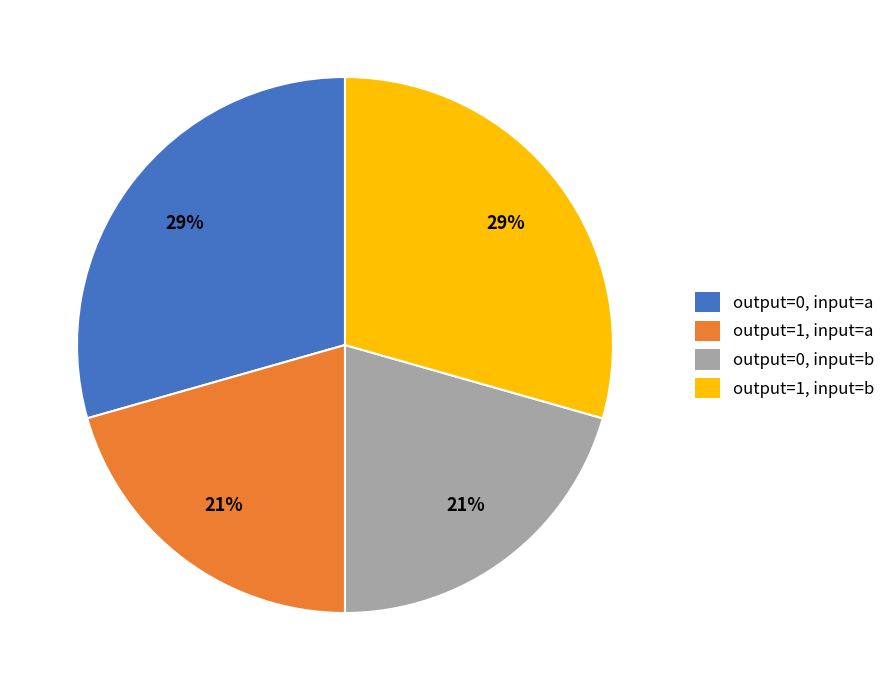

To the nearest percent, what percentage of the pie is output=0, input=a?

29%